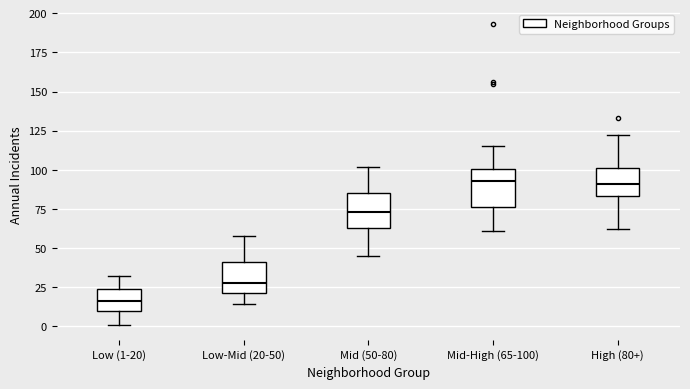

Reading left to right, read every box against the y-axis: the position of its median line, the range the box covers, and the ends of its whiskers. The values are not printed on the chart, so give them approximately, as read against the axis.

Low (1-20): median 15, box 10 to 25, whiskers 0 to 30
Low-Mid (20-50): median 30, box 20 to 40, whiskers 15 to 60
Mid (50-80): median 75, box 65 to 85, whiskers 45 to 100
Mid-High (65-100): median 95, box 75 to 100, whiskers 60 to 115
High (80+): median 90, box 85 to 100, whiskers 60 to 120